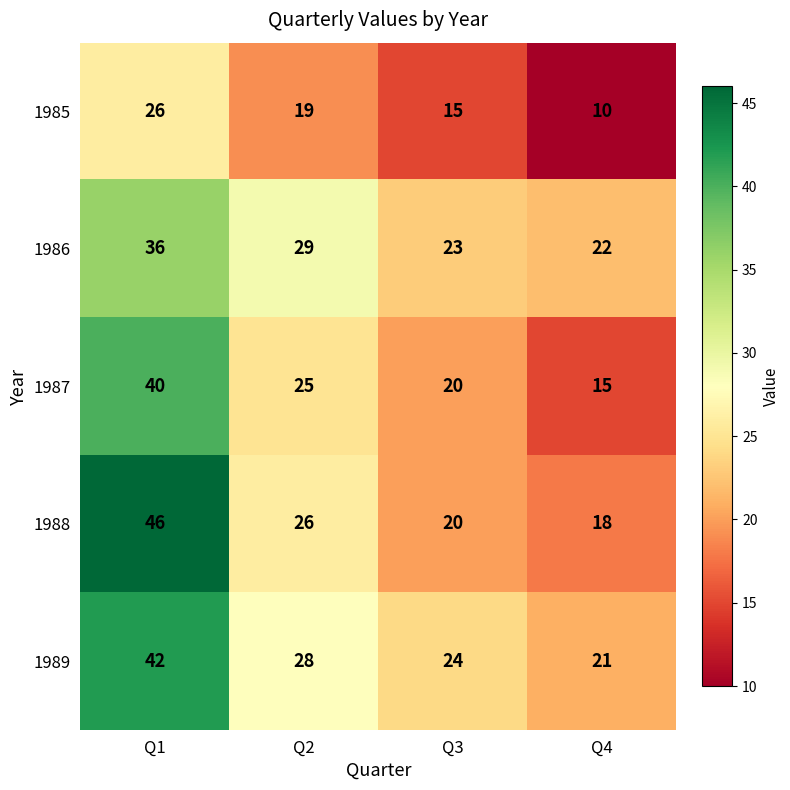

What is the spread (max minus min) of values at Q1?

20